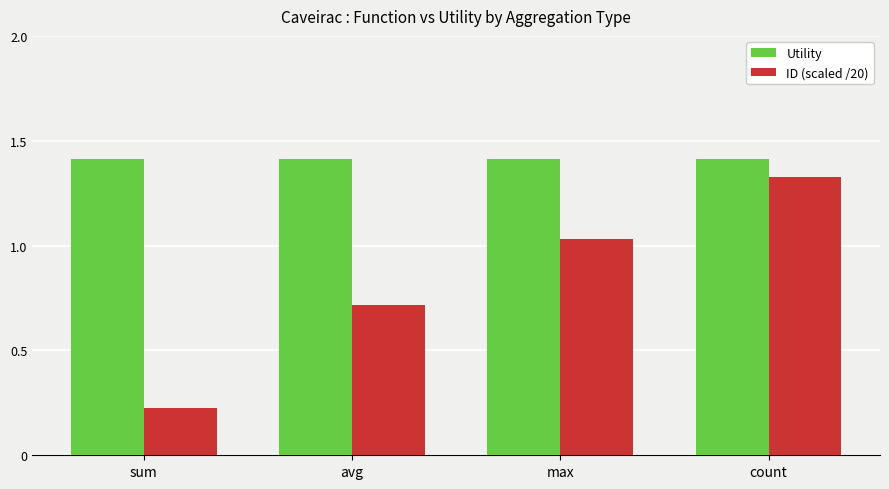

At which label does ID (scaled /20) reach its peak?

count